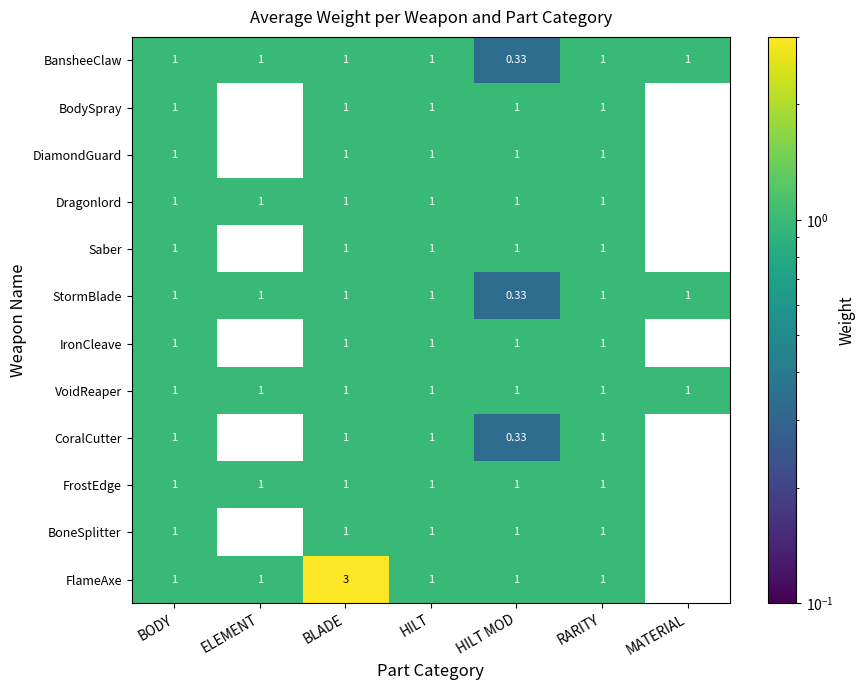

Where is StormBlade nearest to the value 0?

HILT MOD